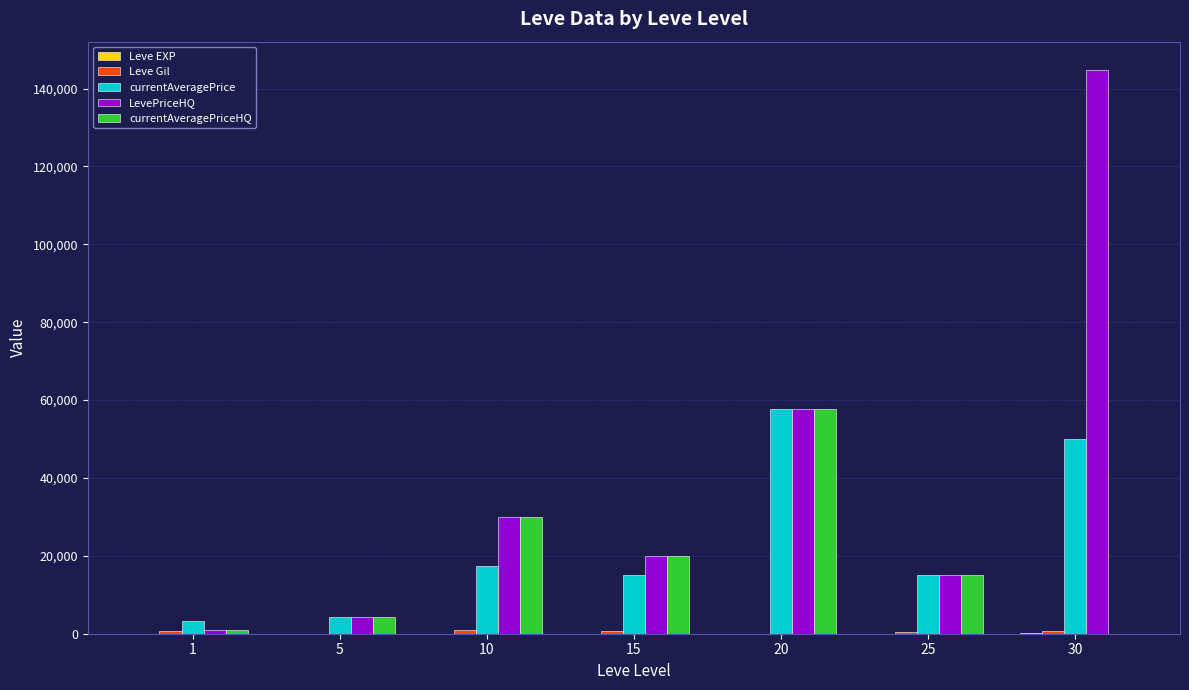

Which series has the largest total across all categories?

LevePriceHQ